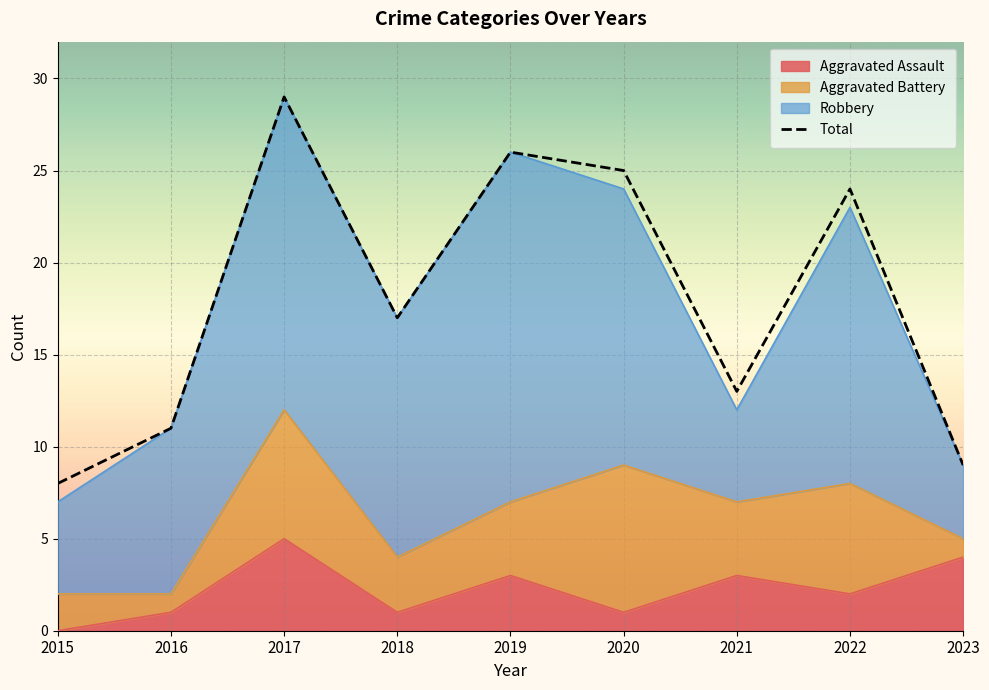

Reading left to right, list all the values displayed in this chart.

8	11	29	17	26	25	13	24	9